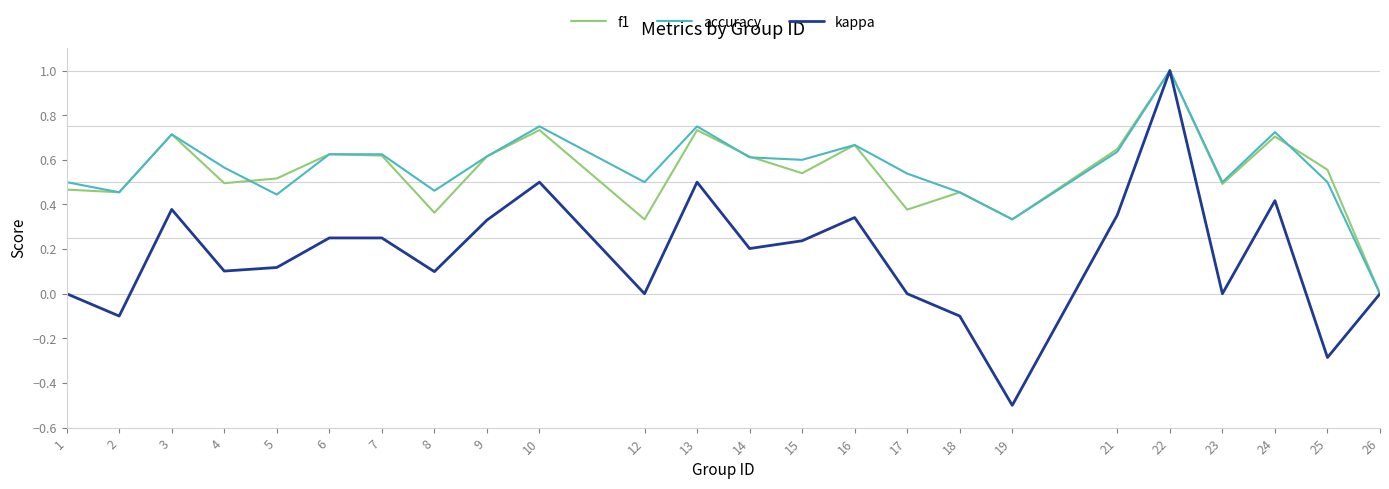

Count the accuracy values in the range 0 to 1.

24